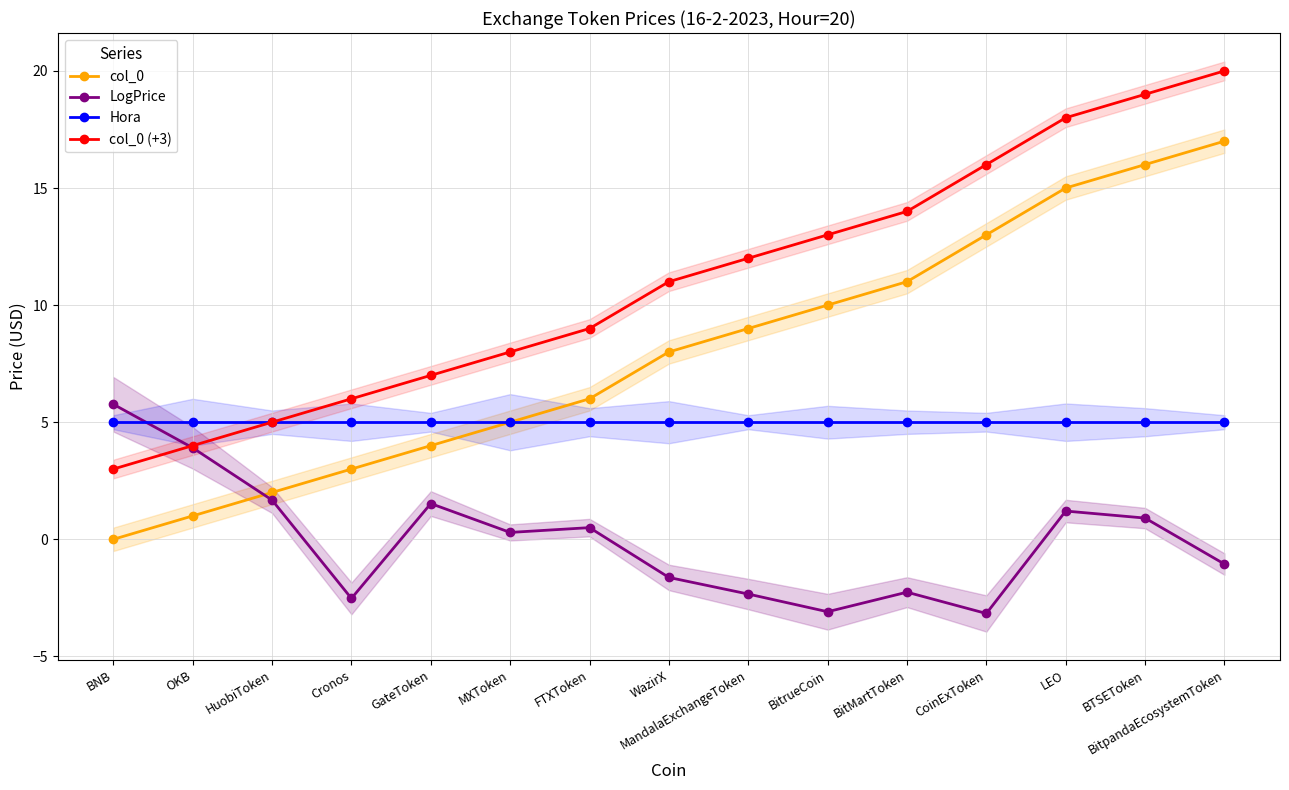

What is the value of the Hora point at the 15th from the left?

5.0